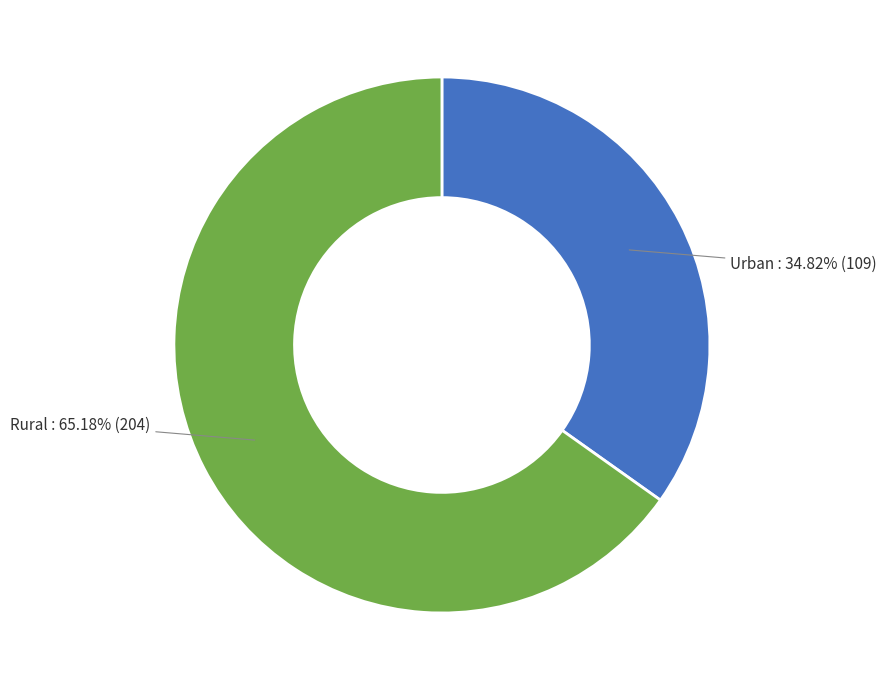

Combined, do Rural and Urban account for over 50%?

Yes